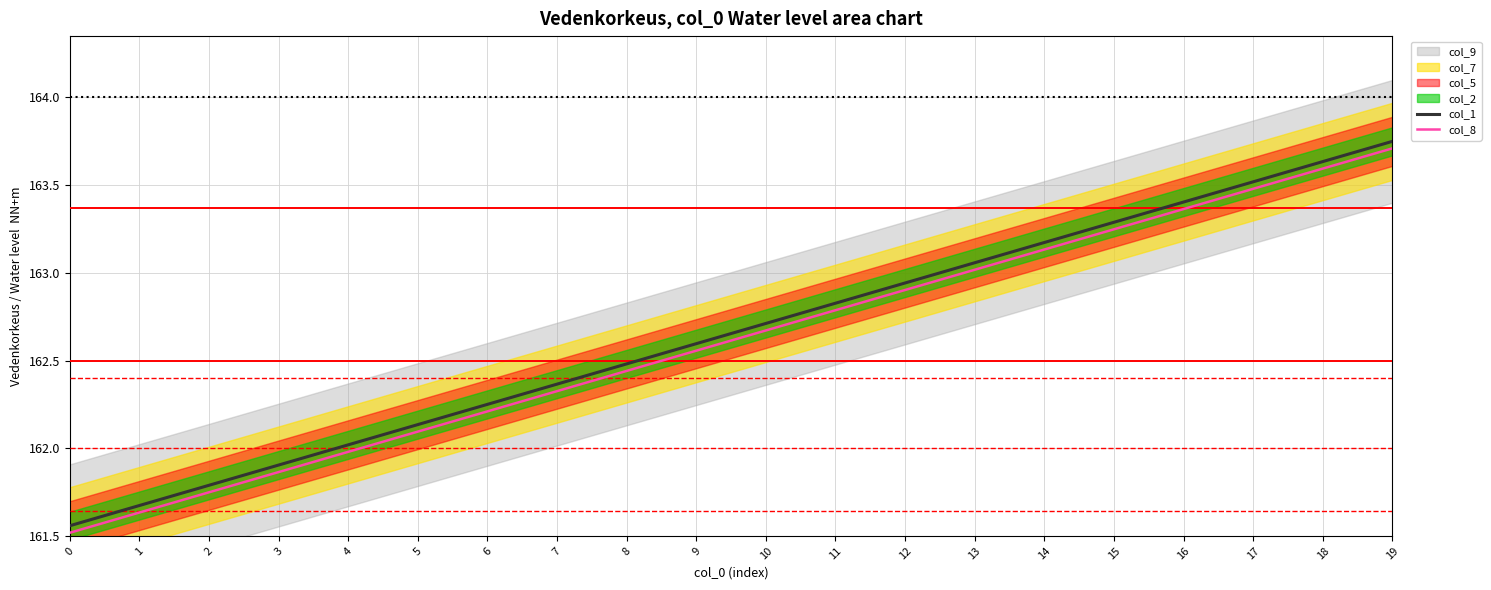

The col_1 series shows 162.6 at 9. True or false?

True